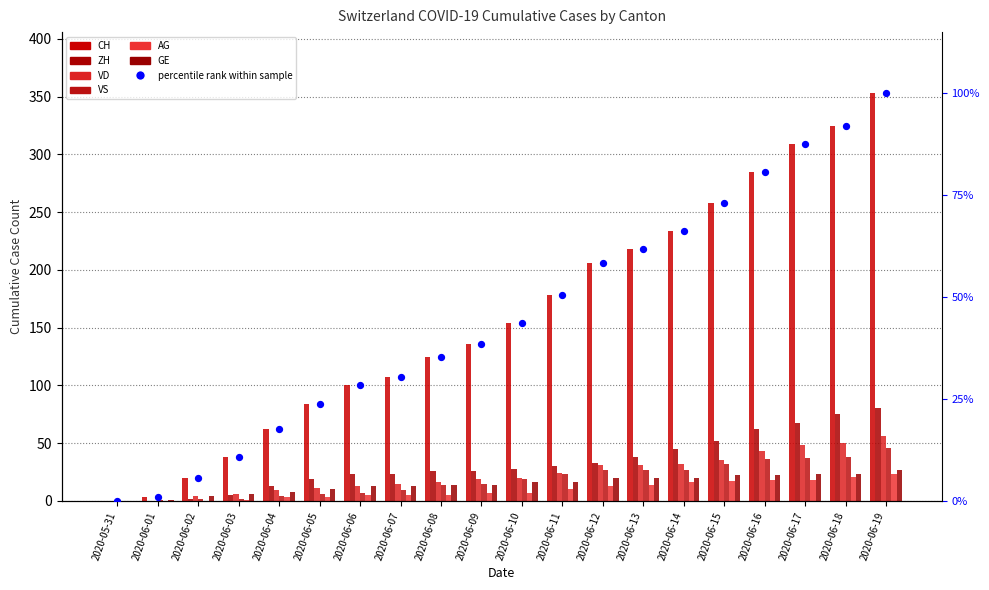

Is the value of VD at 2020-06-19 greater than the value of CH at 2020-06-19?

No